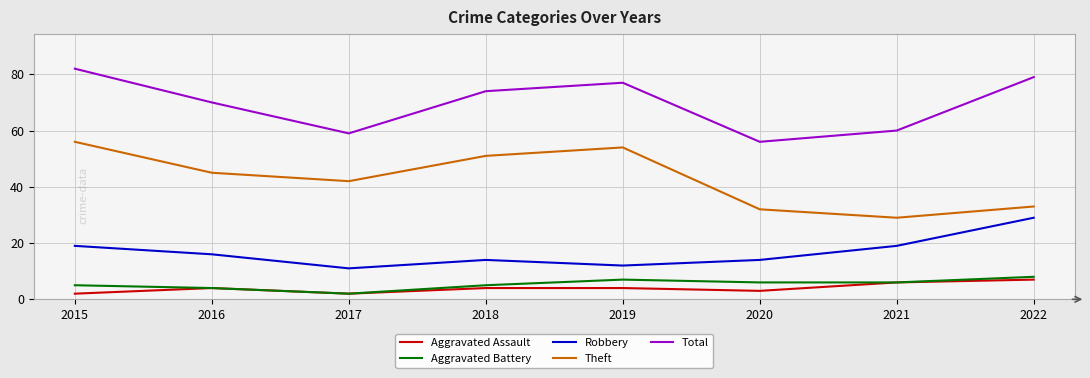

In Total, how many points are lower than both neighbors (excluding endpoints)?

2